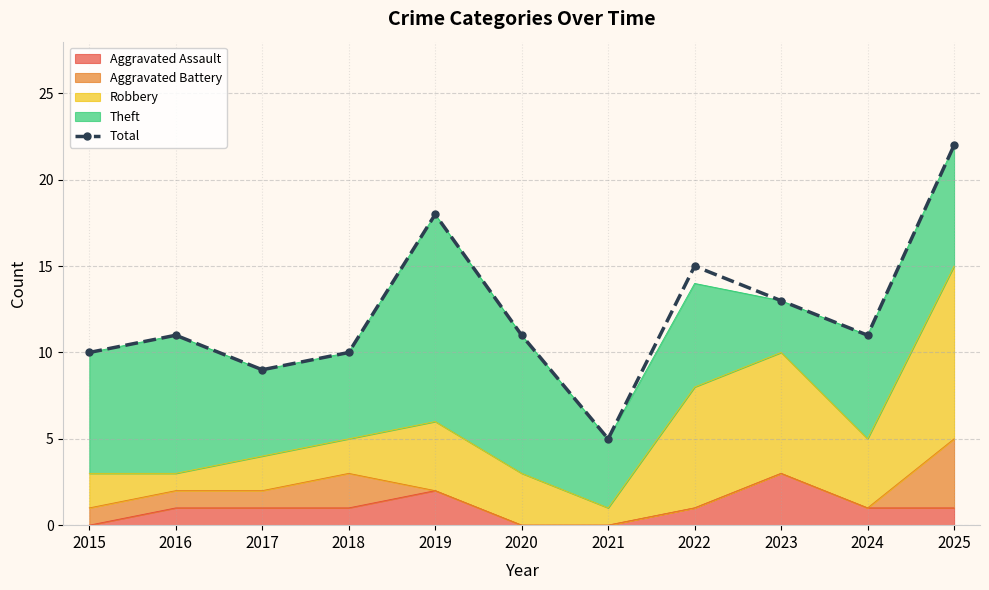

Approximately how many times larger is the value at 2020 compared to 2016?

1.0